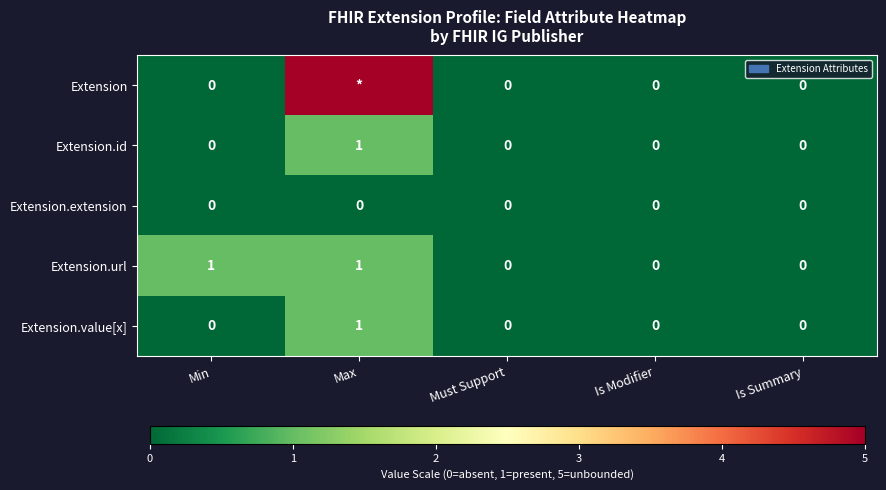

The Extension.id series shows 1 at Max. True or false?

True